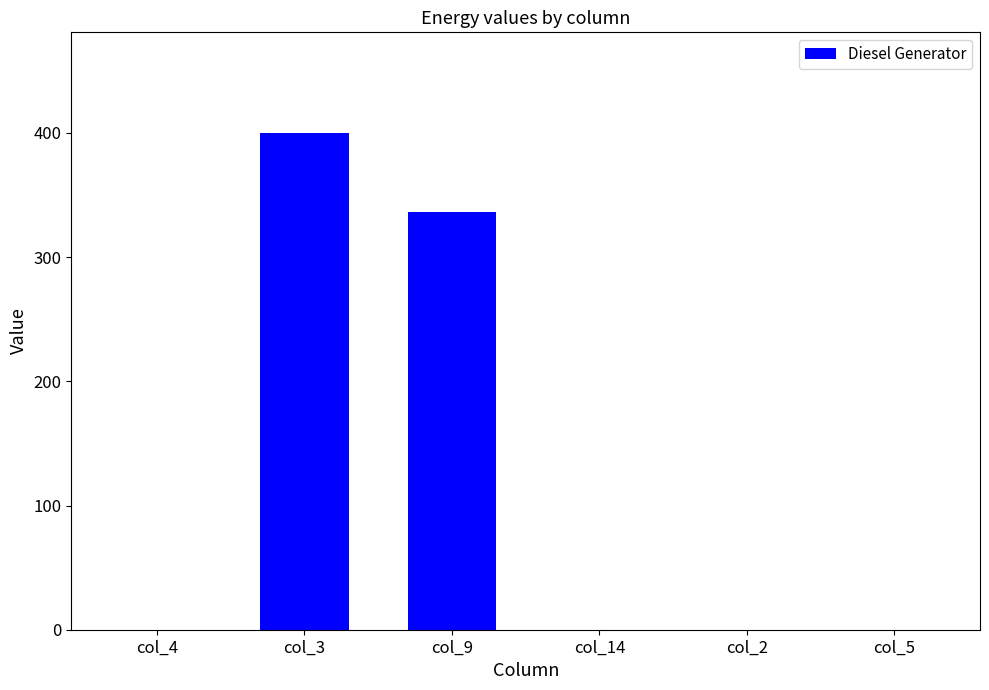

What is the change in value from col_9 to col_2?

-336